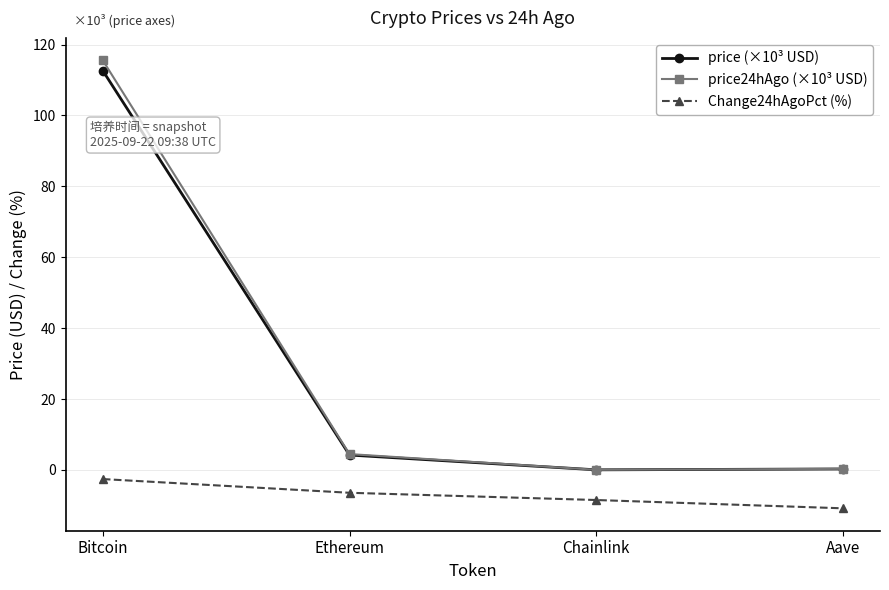

What is the label of the 1st point from the right?

Aave